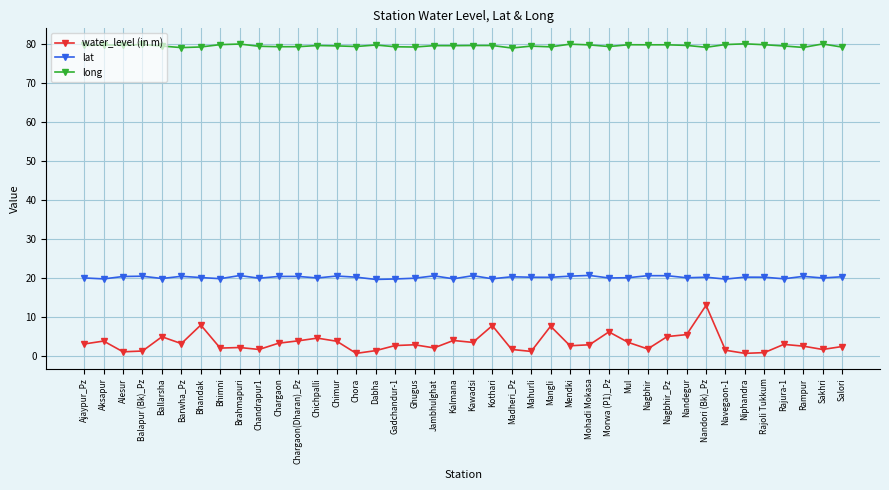

Is it true that lat equals 5.7 at Mohadi Mokasa?

False